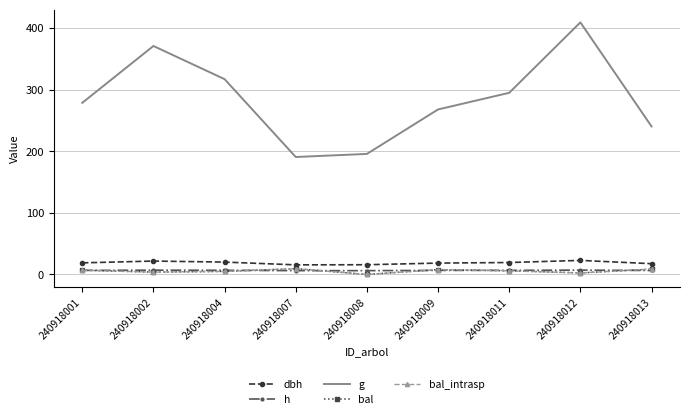

Reading left to right, what are all the values shown in this chart?

dbh: 240918001=18.8	240918002=21.7	240918004=20.1	240918007=15.6	240918008=15.8	240918009=18.5	240918011=19.4	240918012=22.8	240918013=17.5
h: 240918001=6.6	240918002=7.0	240918004=6.8	240918007=6.2	240918008=6.2	240918009=6.6	240918011=6.7	240918012=7.1	240918013=6.4
g: 240918001=278.7	240918002=371.1	240918004=317.2	240918007=190.8	240918008=195.8	240918009=268.0	240918011=295.0	240918012=409.4	240918013=240.4
bal: 240918001=6.9	240918002=3.8	240918004=5.0	240918007=9.4	240918008=0.0	240918009=7.8	240918011=6.0	240918012=2.5	240918013=8.7
bal_intrasp: 240918001=6.9	240918002=3.8	240918004=5.0	240918007=9.4	240918008=0.0	240918009=7.8	240918011=6.0	240918012=2.5	240918013=8.7